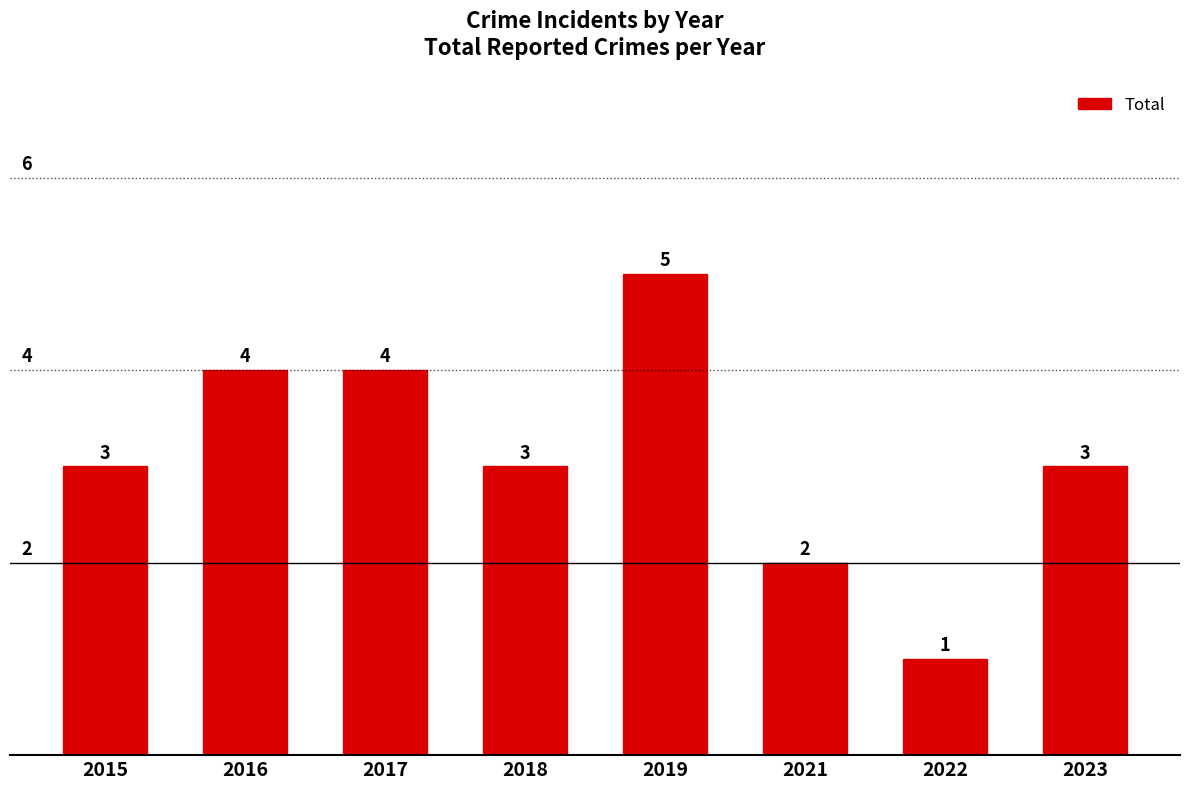

Which category has the highest value across all series?

2019